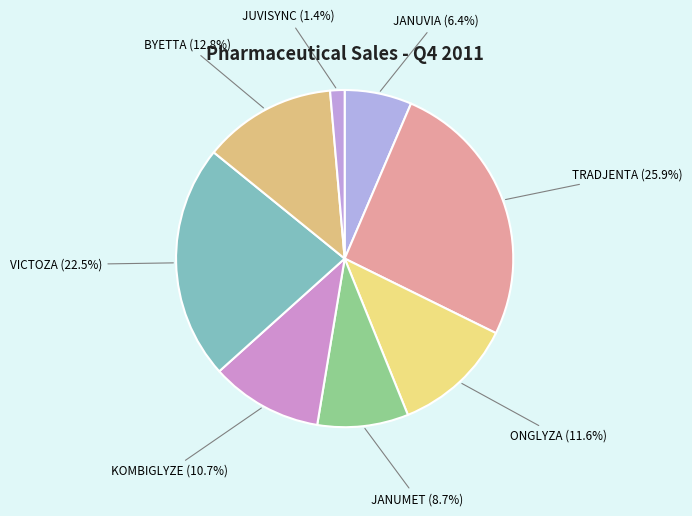

Is it true that BYETTA is 13% of the pie?

True